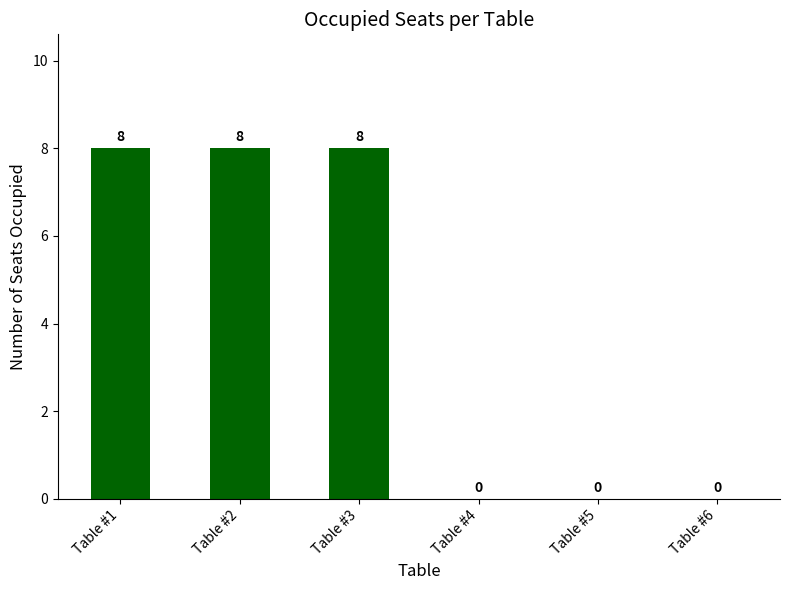

Reading left to right, list all the values displayed in this chart.

8	8	8	0	0	0